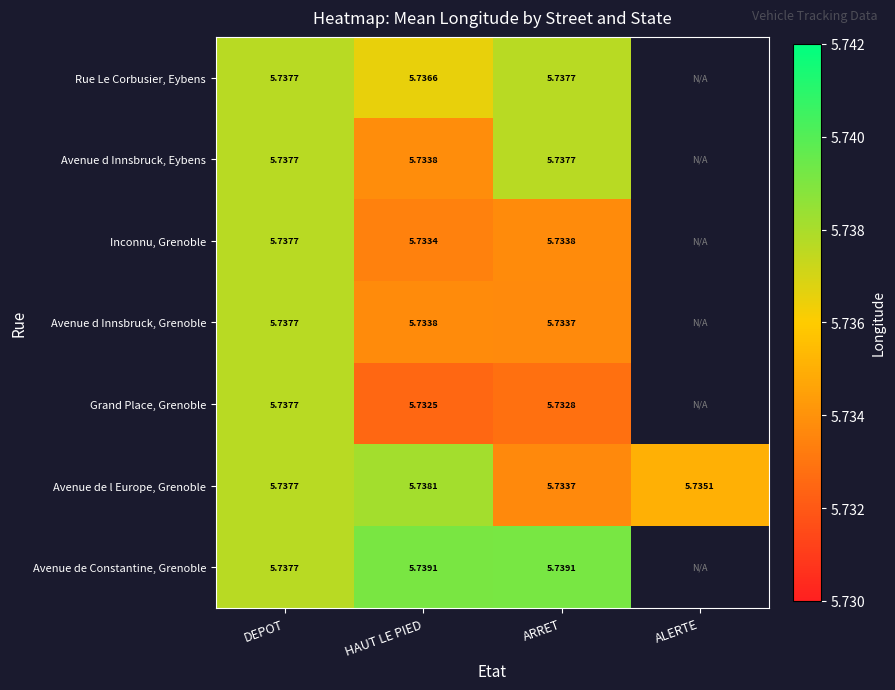

List the labels in order of Avenue de l Europe, Grenoble value, largest first.

HAUT LE PIED, DEPOT, ALERTE, ARRET